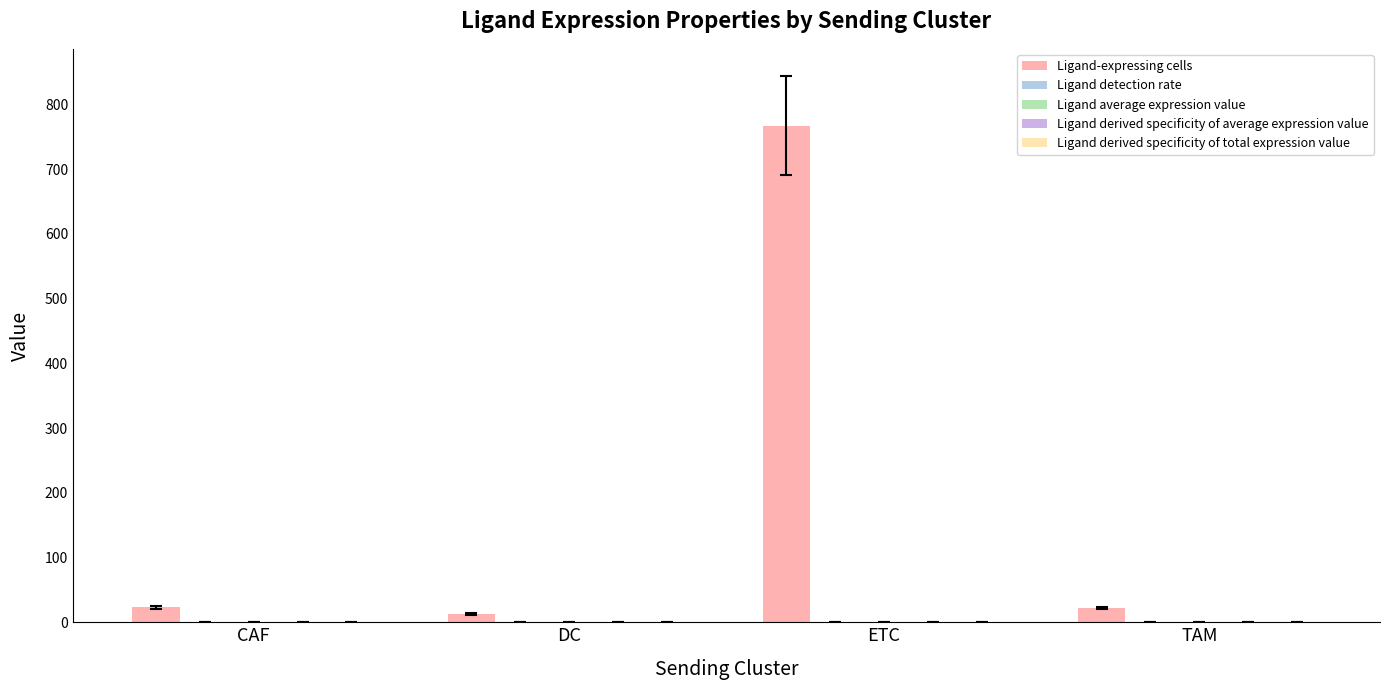

At which category is the sum across all series the highest?

ETC